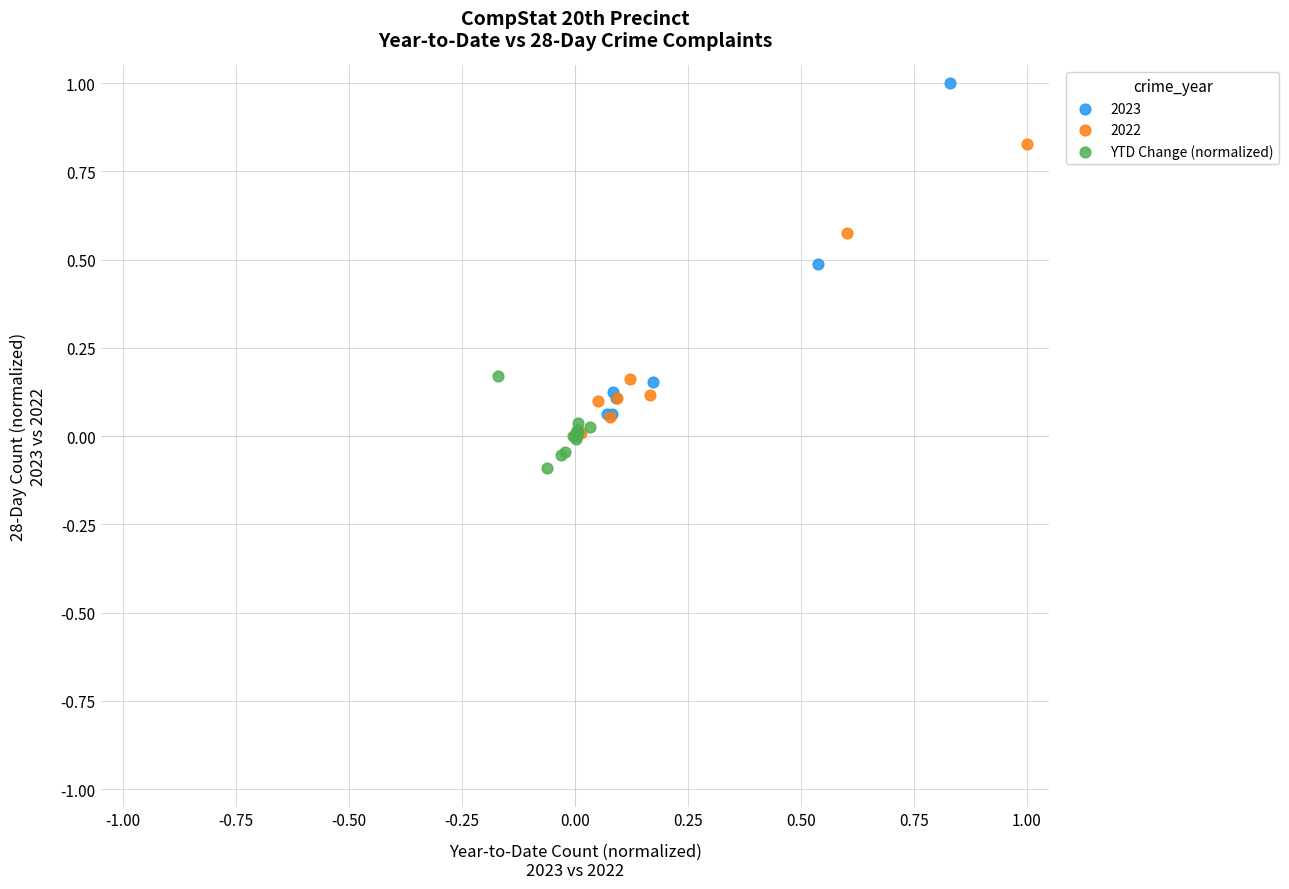

Which series has the largest Y range (max minus min)?

2023